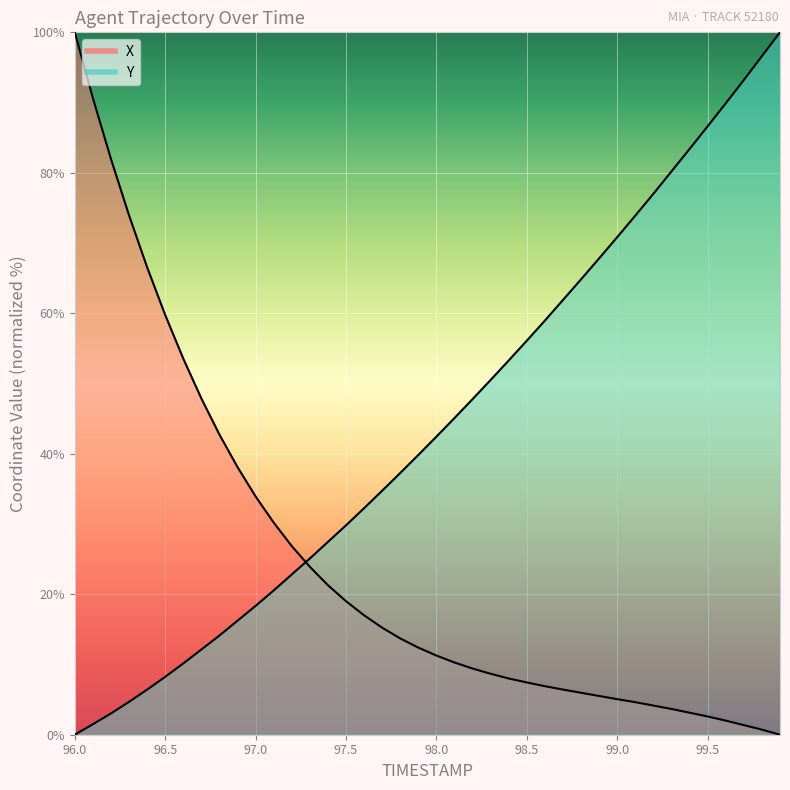

At which label is X closest to 50?

96.7